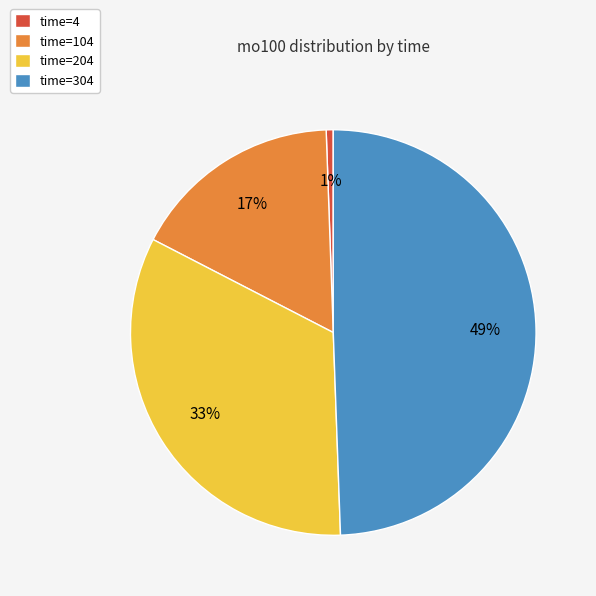

What percentage is the time=304 slice, to the nearest percent?

49%